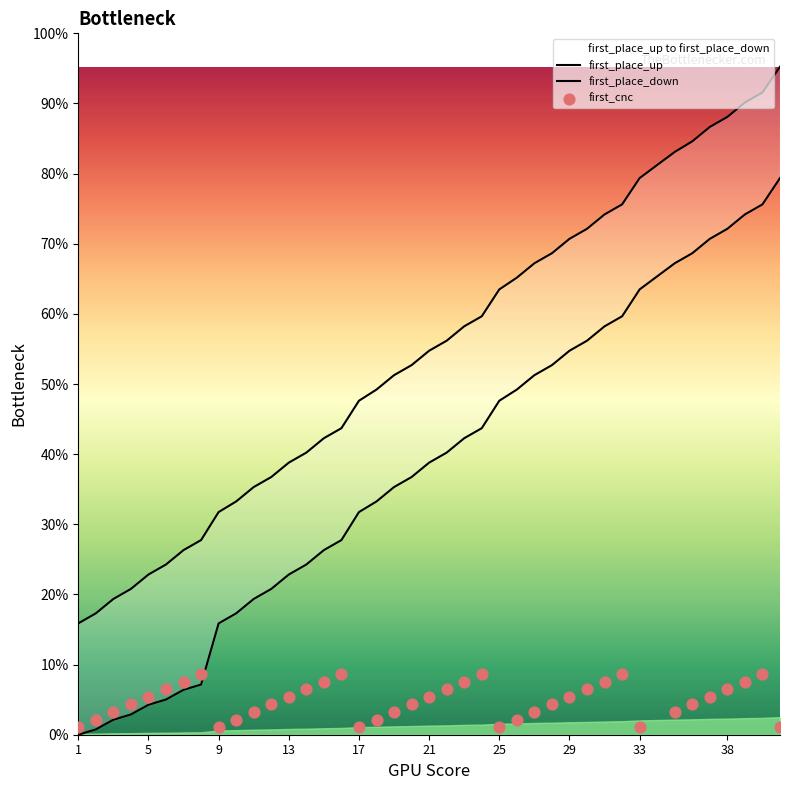

Is the value of first_place_up at 31 greater than the value of first_cnc at 34?

Yes